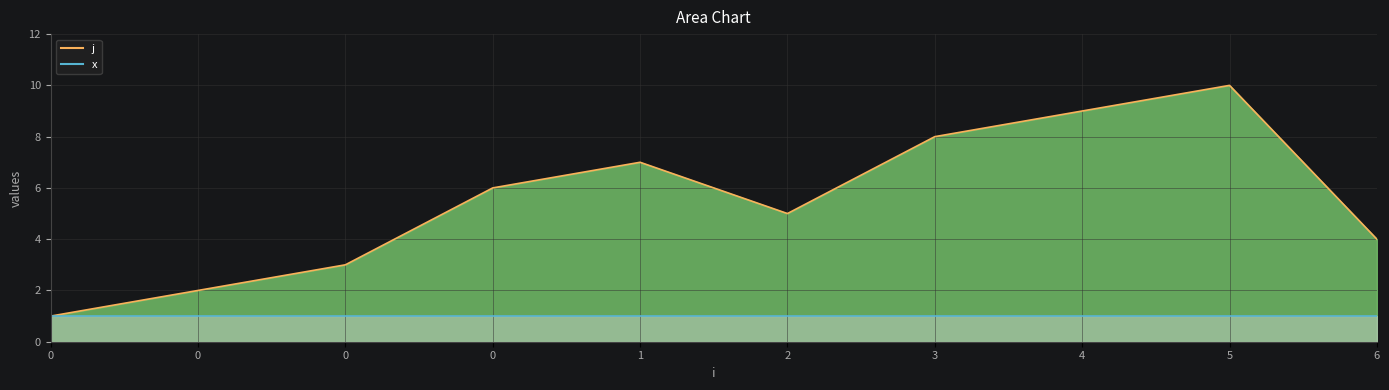

What is the maximum value shown in the chart?

10